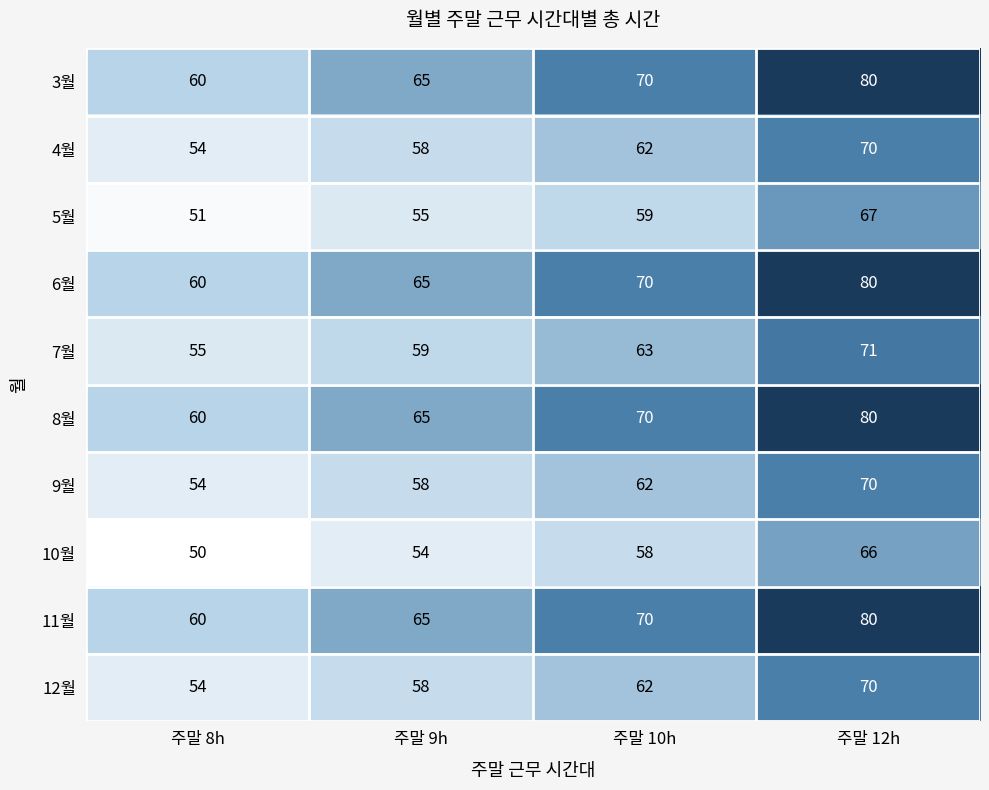

At which label is 12월 closest to 62?

주말 10h